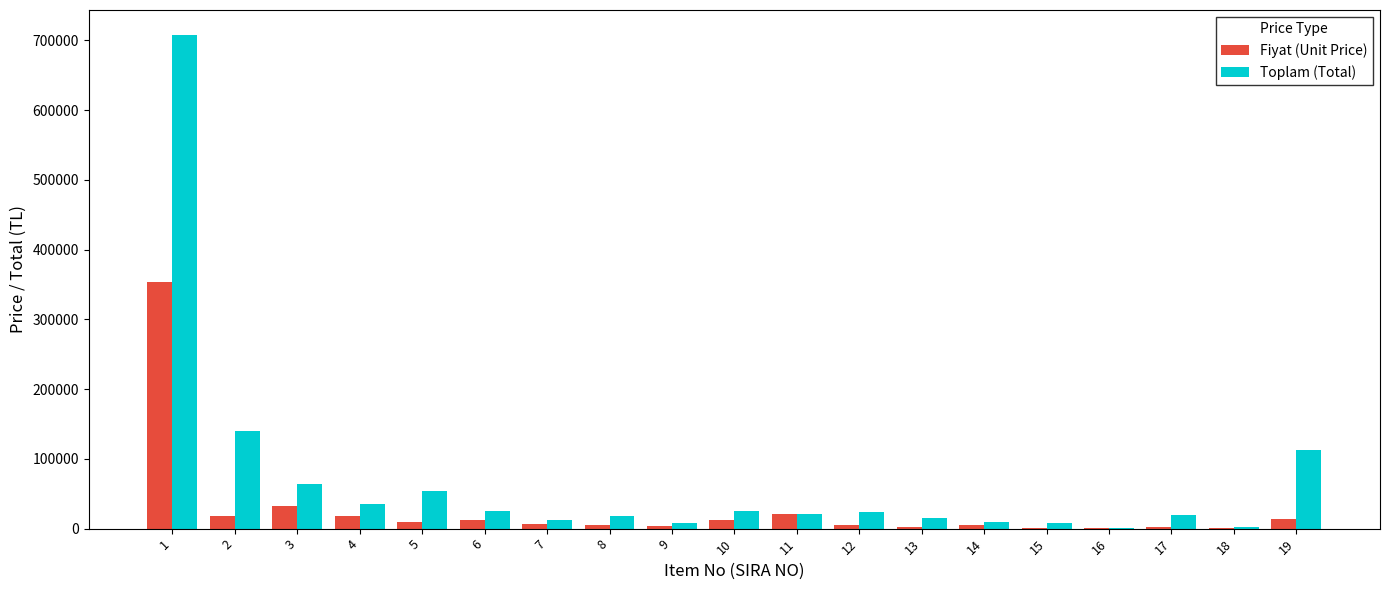

Is the value of Fiyat (Unit Price) at 17 greater than the value of Toplam (Total) at 4?

No